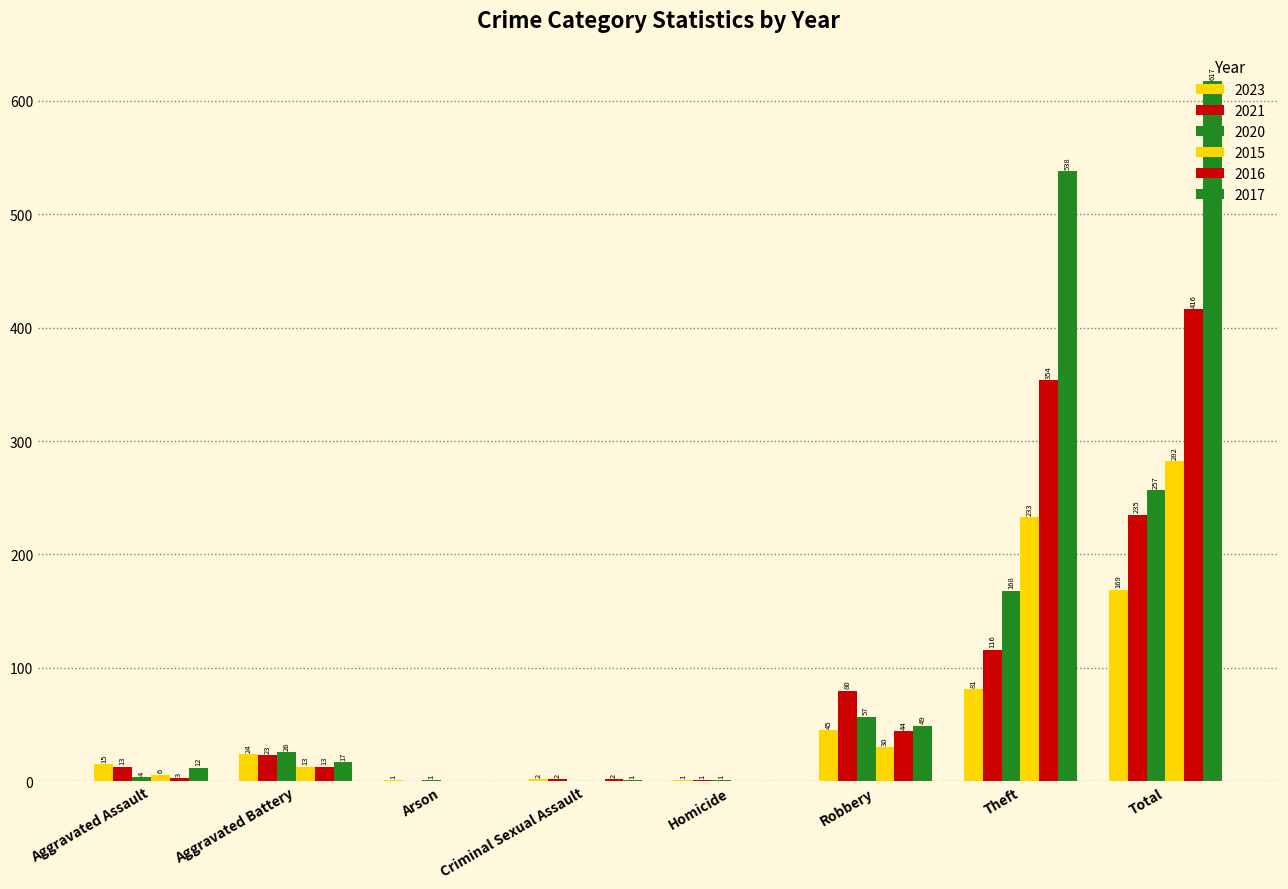

The 2015 series shows 0 at Criminal Sexual Assault. True or false?

True